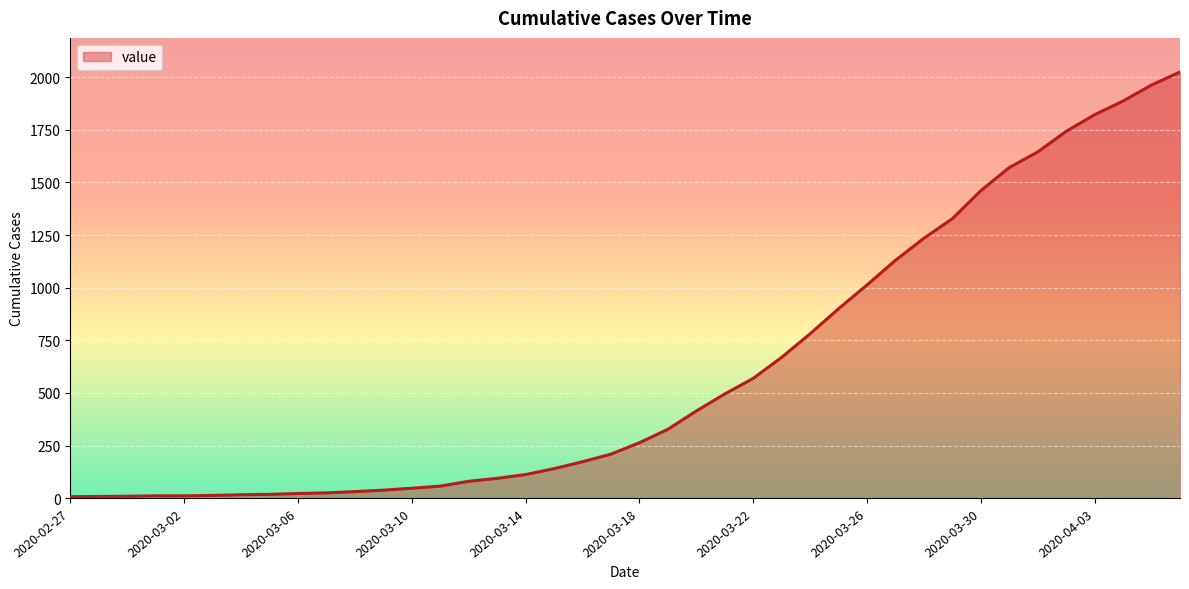

What is the minimum value shown in the chart?

7